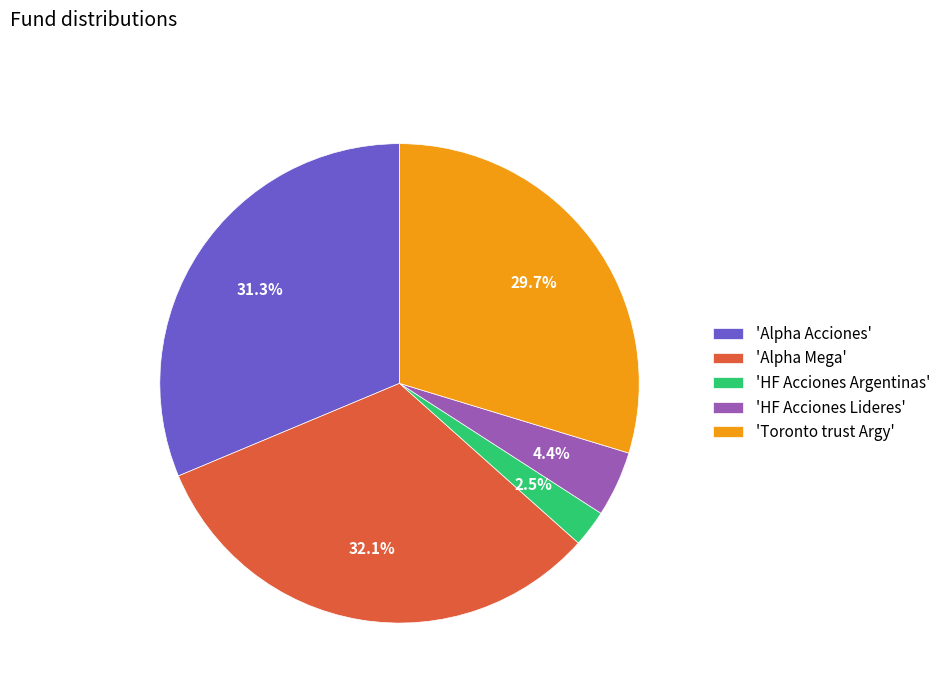

Rank the categories by value from lowest to highest.

'HF Acciones Argentinas', 'HF Acciones Lideres', 'Toronto trust Argy', 'Alpha Acciones', 'Alpha Mega'